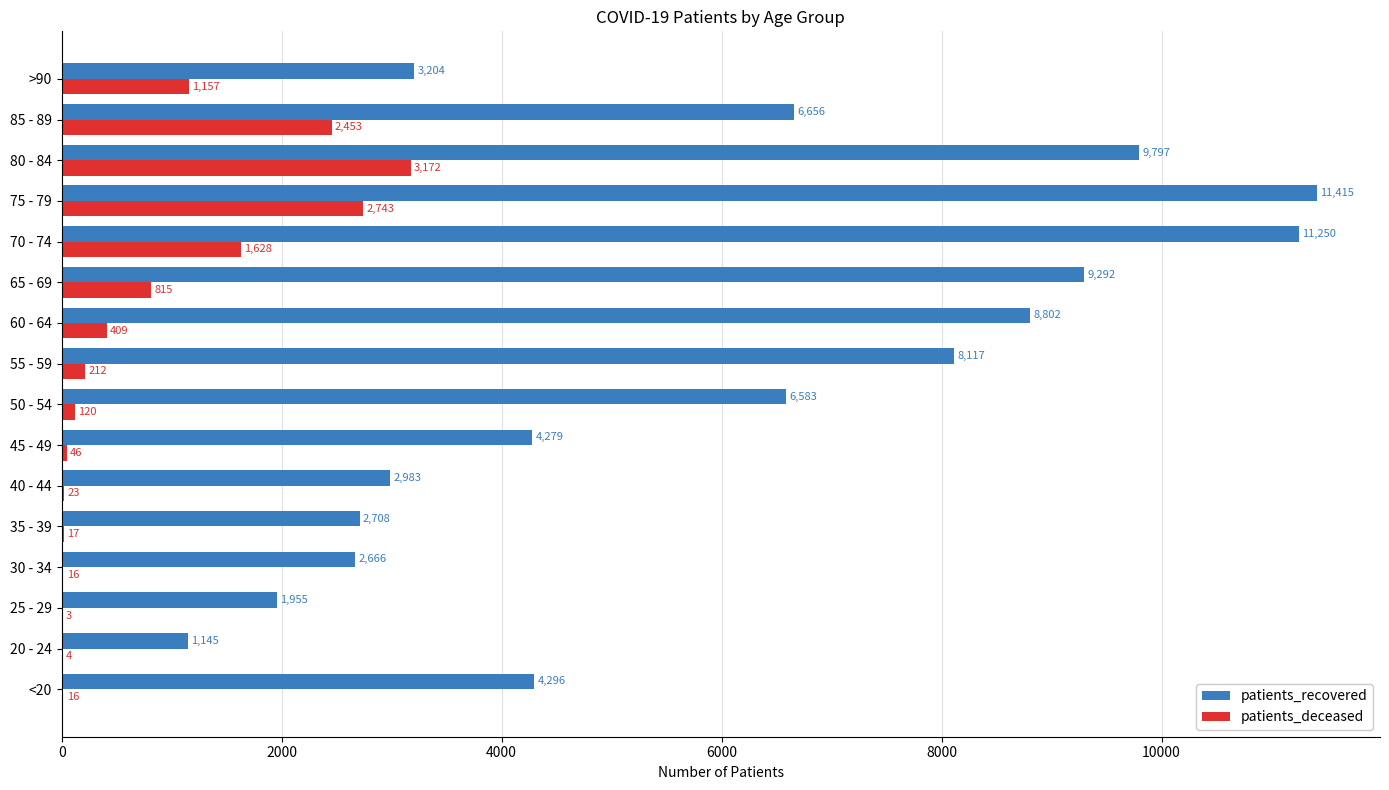

What is the sum of the patients_deceased values at 85 - 89 and 35 - 39?

2470